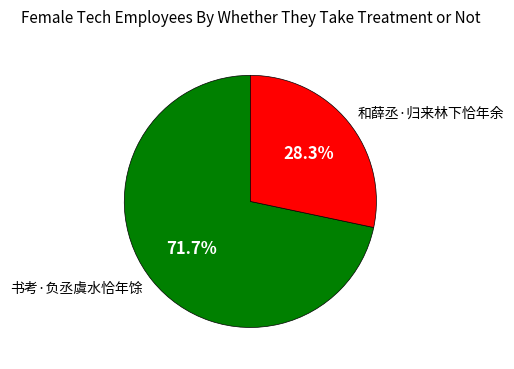

What is the largest slice in the pie chart?

书考·负丞虞水恰年馀